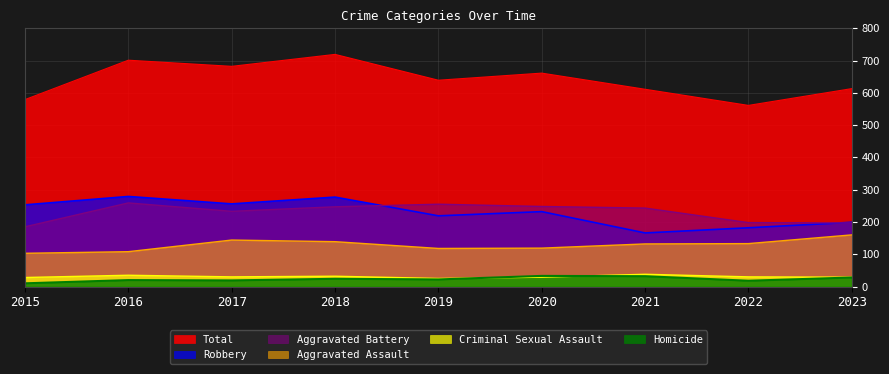

Rank the series at 2022 from lowest to highest value.

Homicide, Criminal Sexual Assault, Aggravated Assault, Robbery, Aggravated Battery, Total